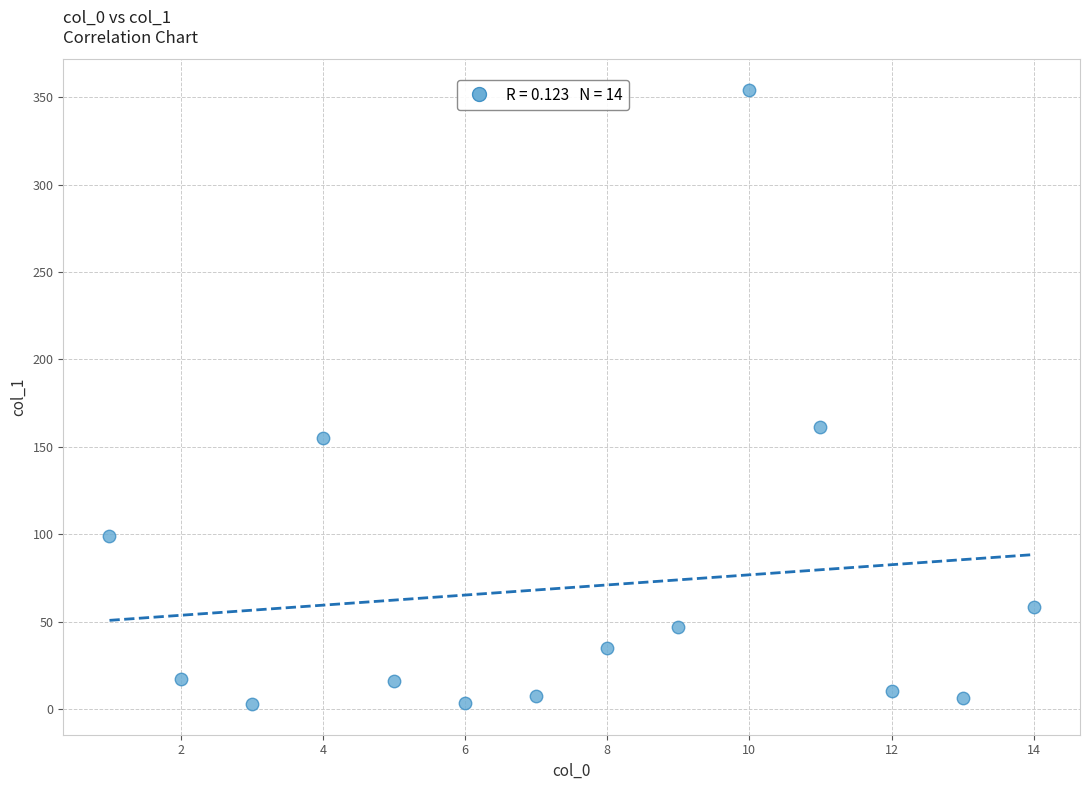

What Y value in the scatter plot is closest to 178?

161.6